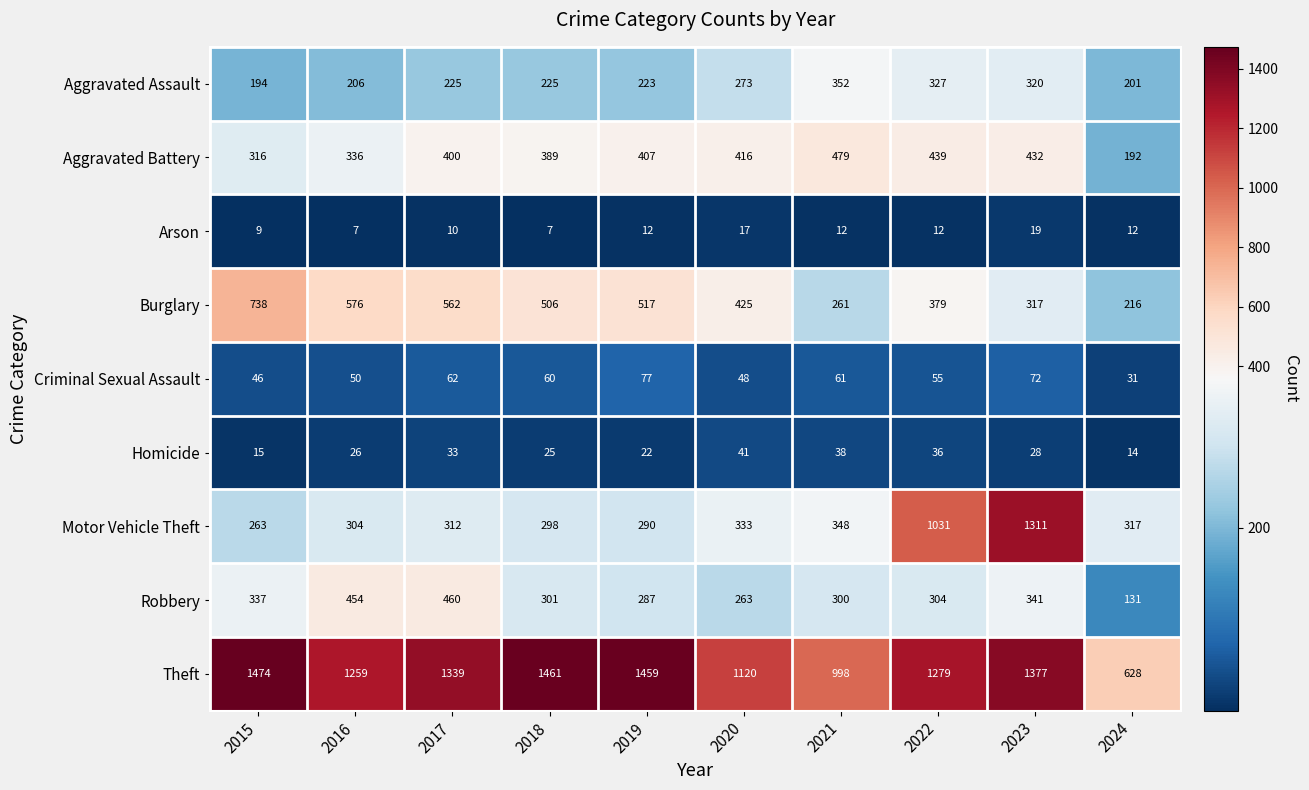

What is the greatest value displayed?

1474